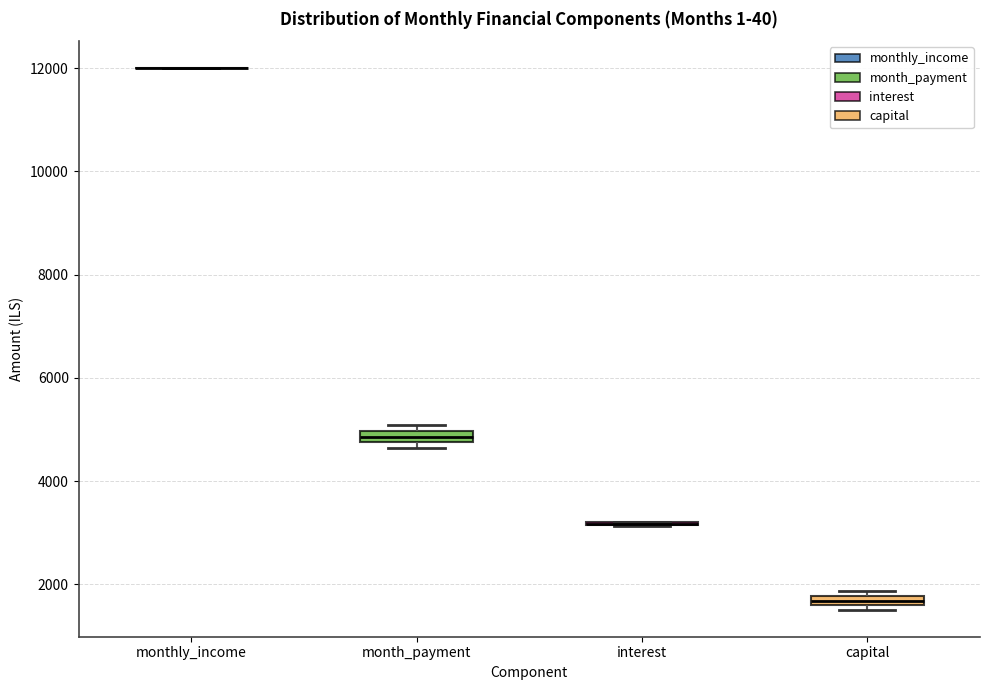

Where is the upper edge of the box for capital on the y-axis? The values are not printed on the chart, so give them approximately, as read against the axis.

1800